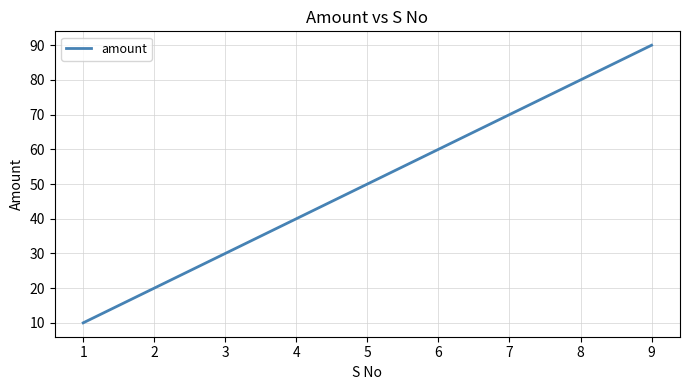

List the labels in order of value, largest first.

9, 8, 7, 5, 4, 3, 2, 1